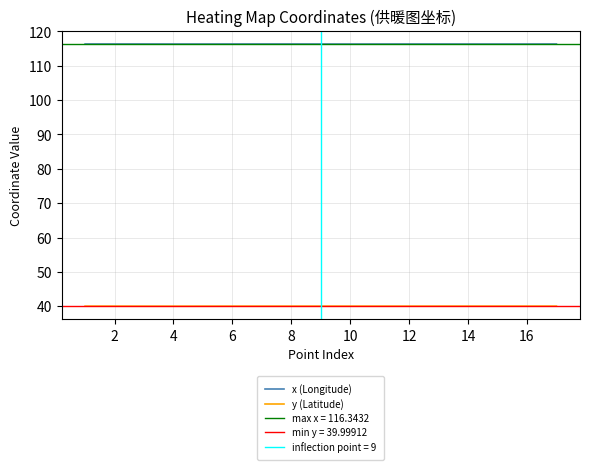

True or false: y (Latitude) and x (Longitude) intersect in this chart.

False